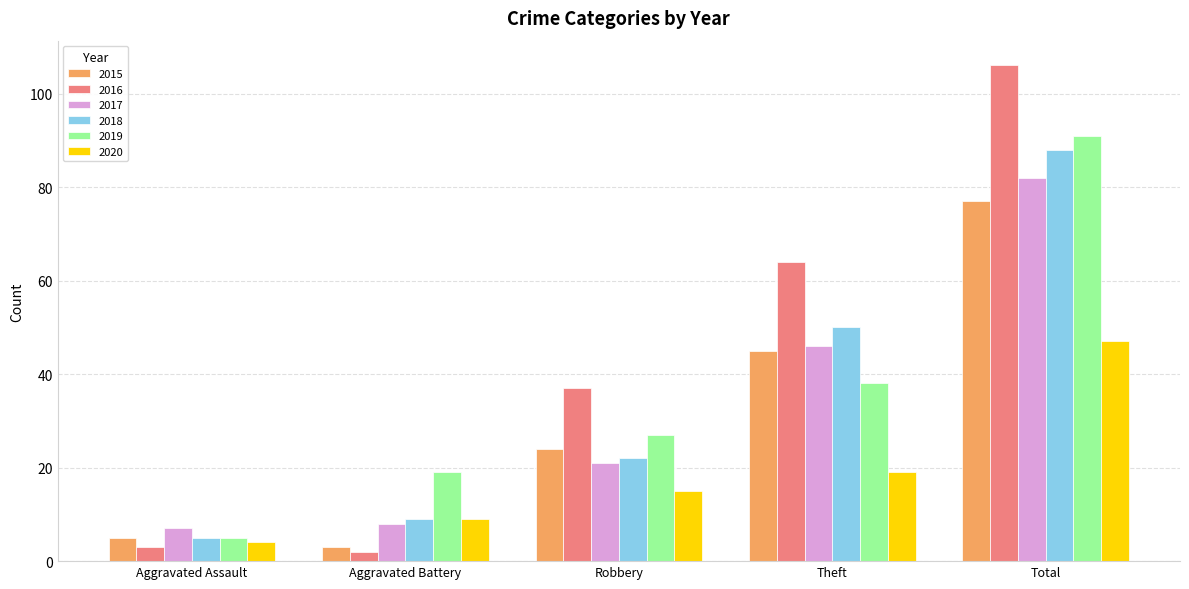

Reading left to right, what are all the values shown in this chart?

2015: Aggravated Assault=5	Aggravated Battery=3	Robbery=24	Theft=45	Total=77
2016: Aggravated Assault=3	Aggravated Battery=2	Robbery=37	Theft=64	Total=106
2017: Aggravated Assault=7	Aggravated Battery=8	Robbery=21	Theft=46	Total=82
2018: Aggravated Assault=5	Aggravated Battery=9	Robbery=22	Theft=50	Total=88
2019: Aggravated Assault=5	Aggravated Battery=19	Robbery=27	Theft=38	Total=91
2020: Aggravated Assault=4	Aggravated Battery=9	Robbery=15	Theft=19	Total=47